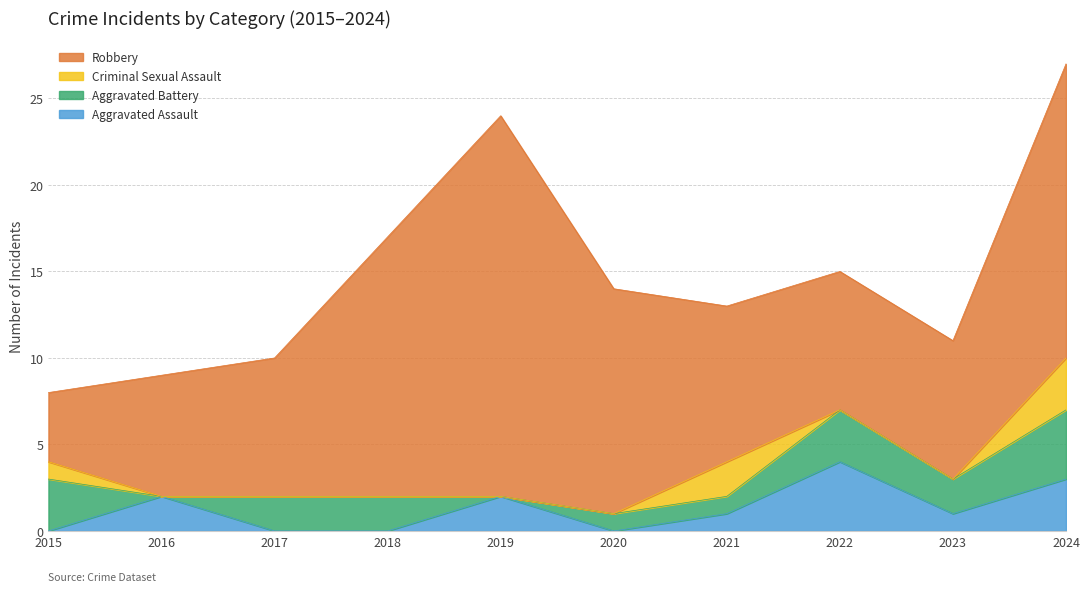

What is the maximum value shown in the chart?

22